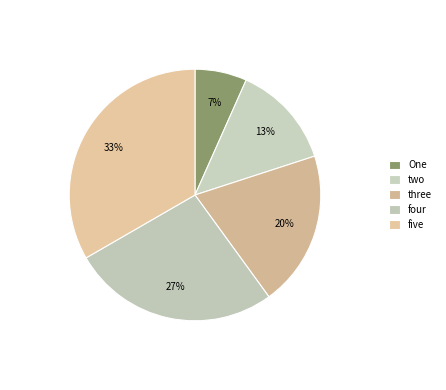

Is it true that One is 17% of the pie?

False